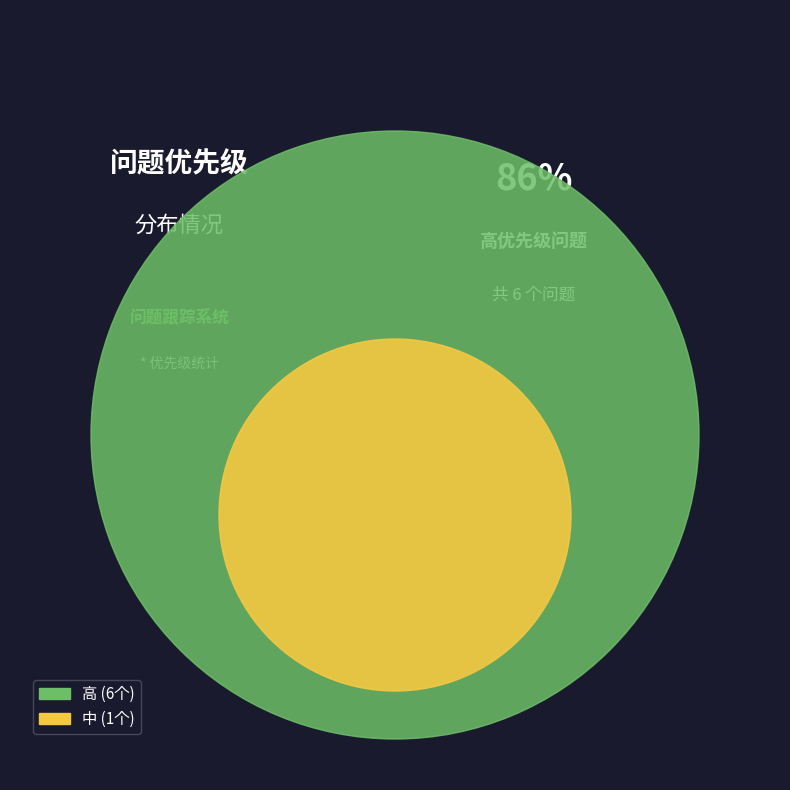

Rank the categories by value from highest to lowest.

高, 中